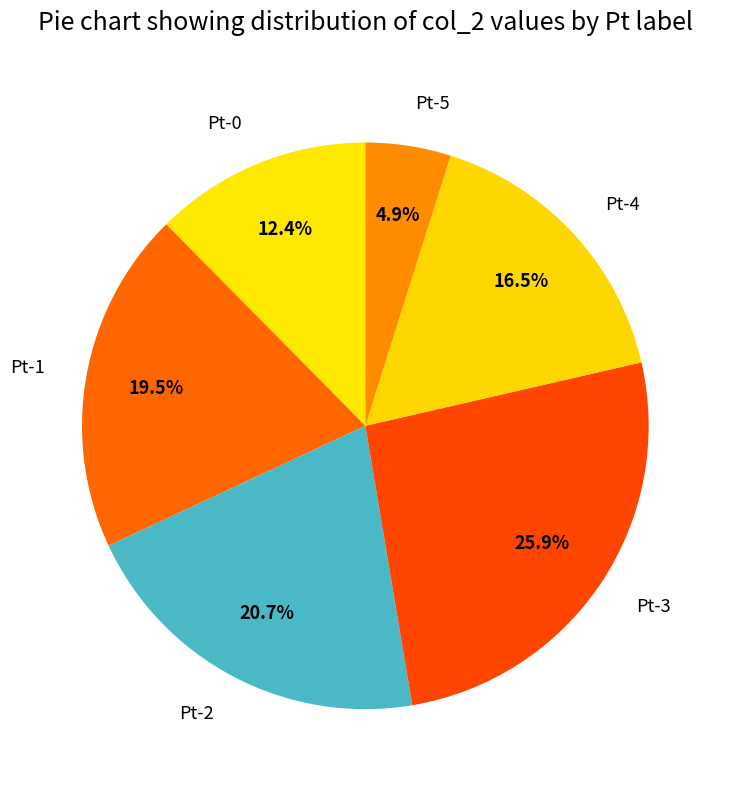

What is the largest slice in the pie chart?

Pt-3